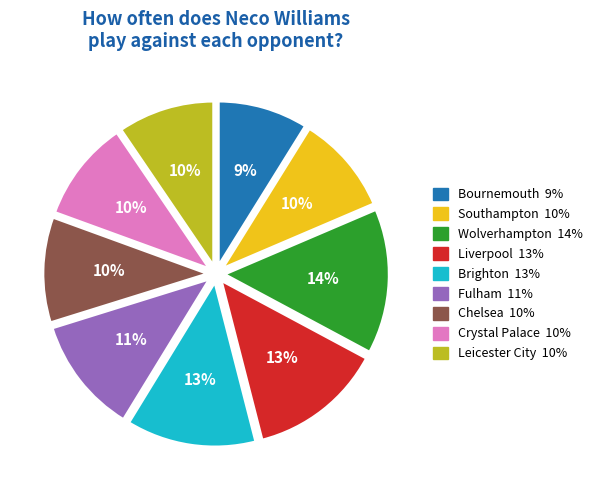

Does any single category account for the majority?

No